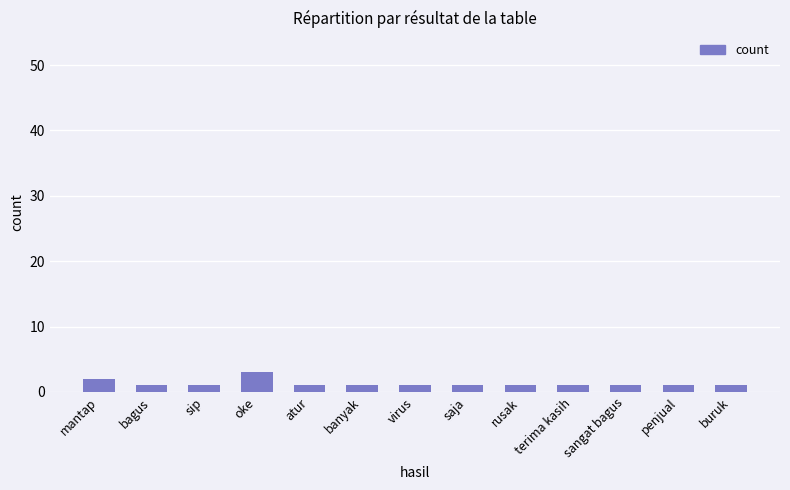

How many bars are there in total?

13